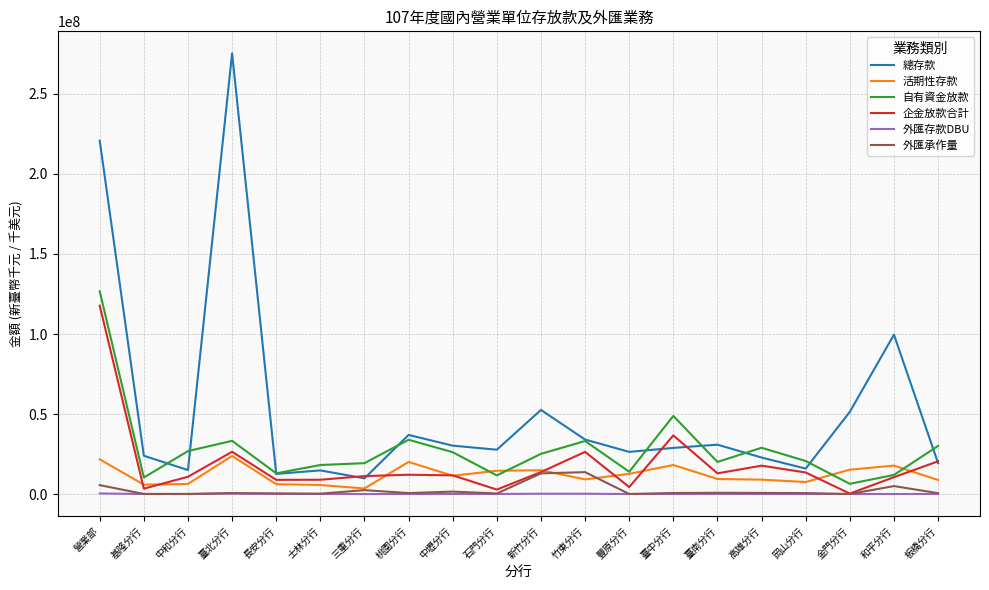

True or false: 企金放款合計 and 總存款 cross at least once.

True